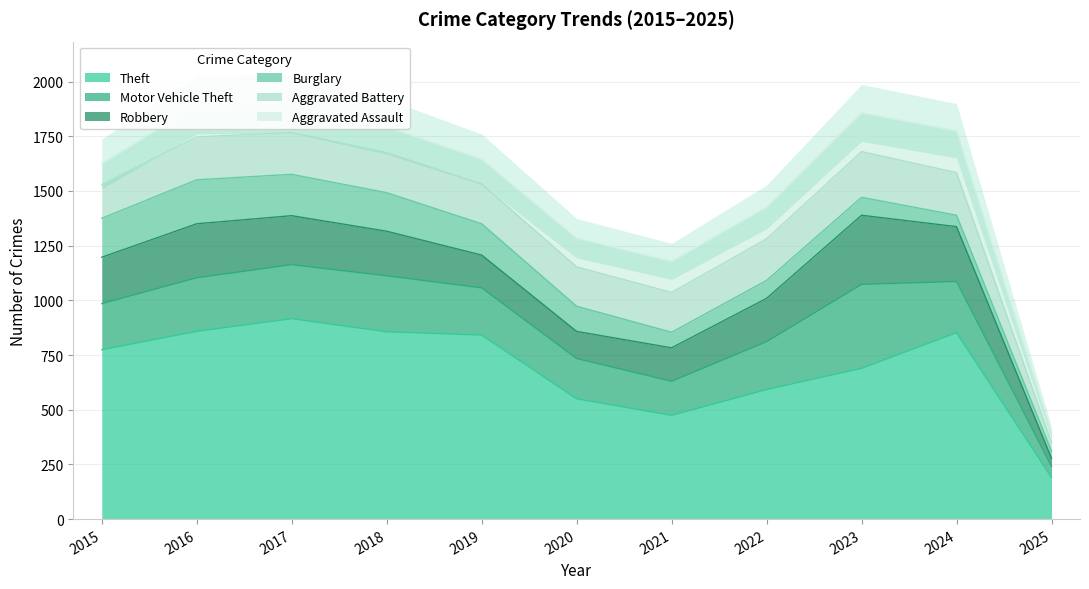

In Aggravated Battery, how many points are higher than both neighbors (excluding endpoints)?

2